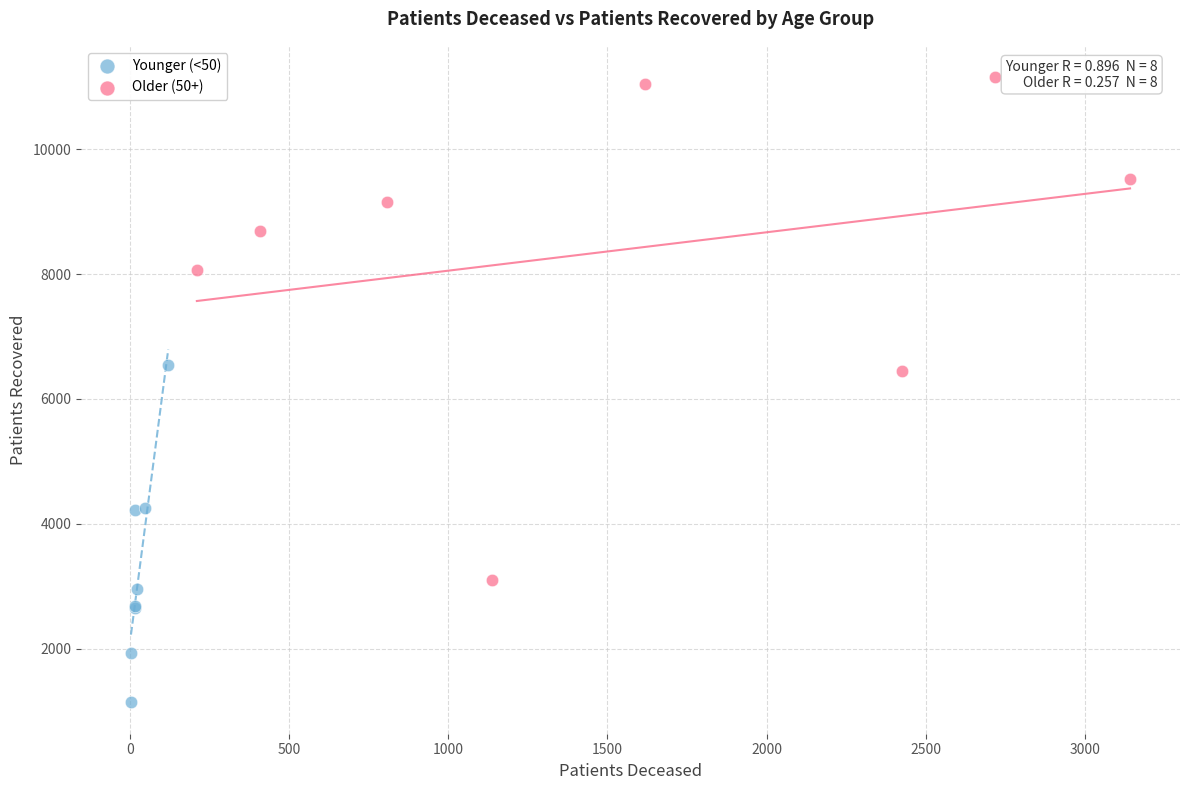

Which series has the widest spread of Y values?

Older (50+)